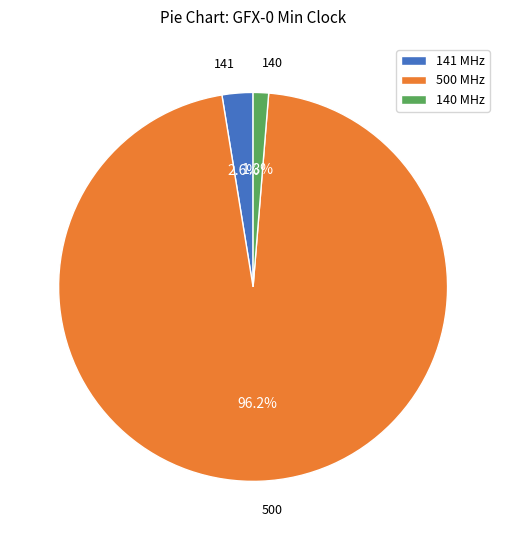

To the nearest percent, what portion does 500 represent?

96%